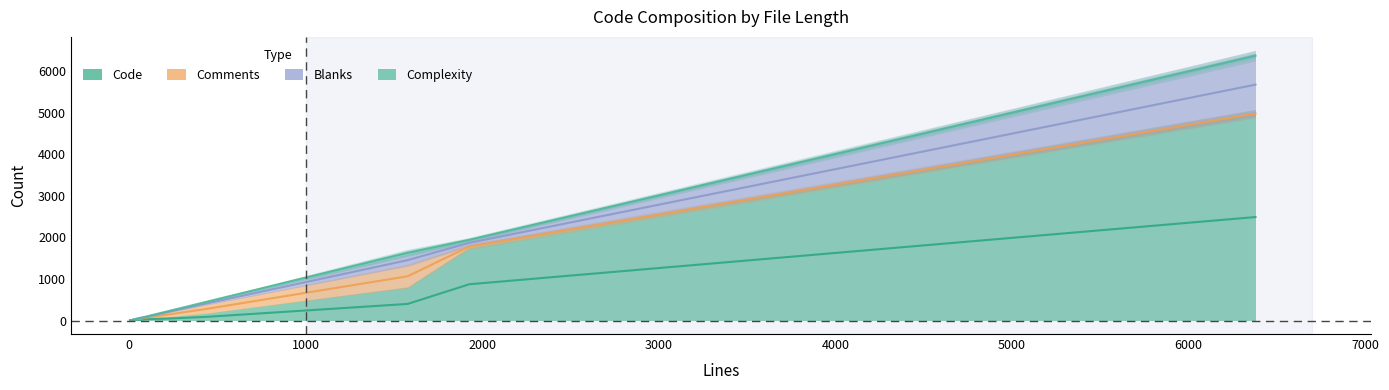

Is it true that Blanks equals 173 at en.php?

False